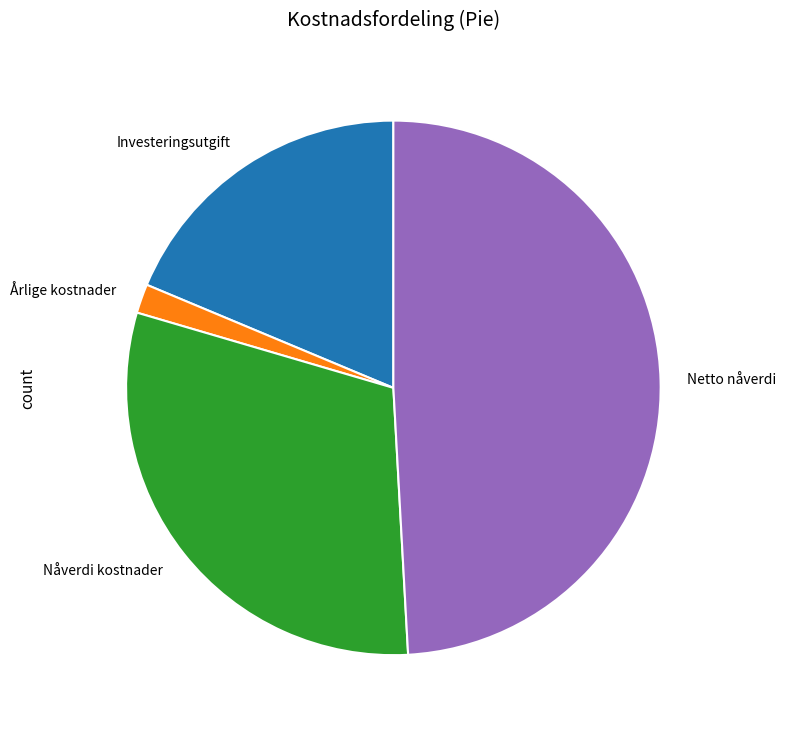

What is the ratio of the value at Netto nåverdi to the value at Investeringsutgift?

2.6